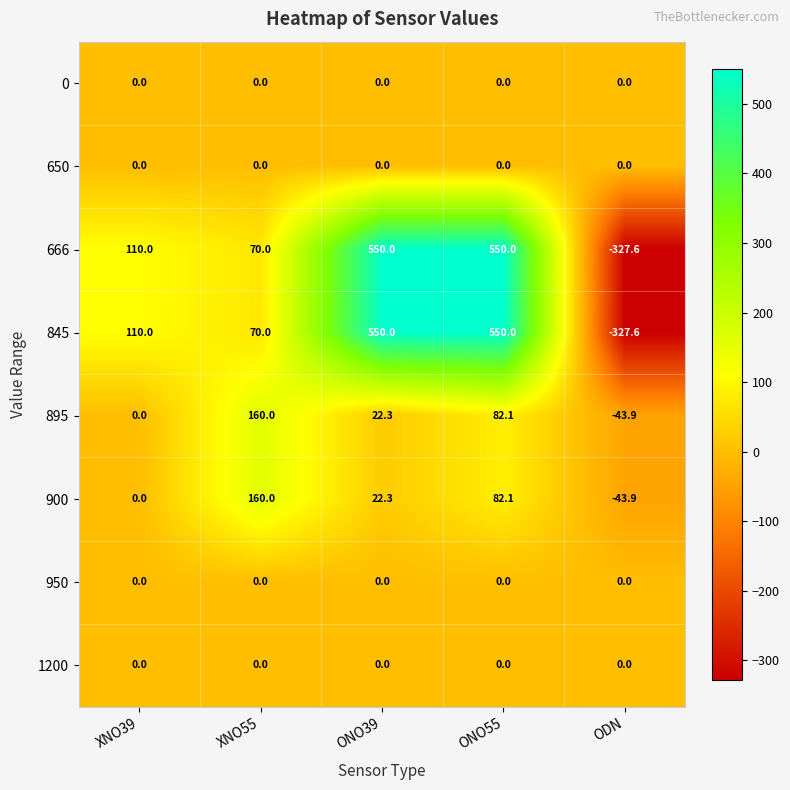

What is the difference between the highest and lowest values at ODN?

327.6